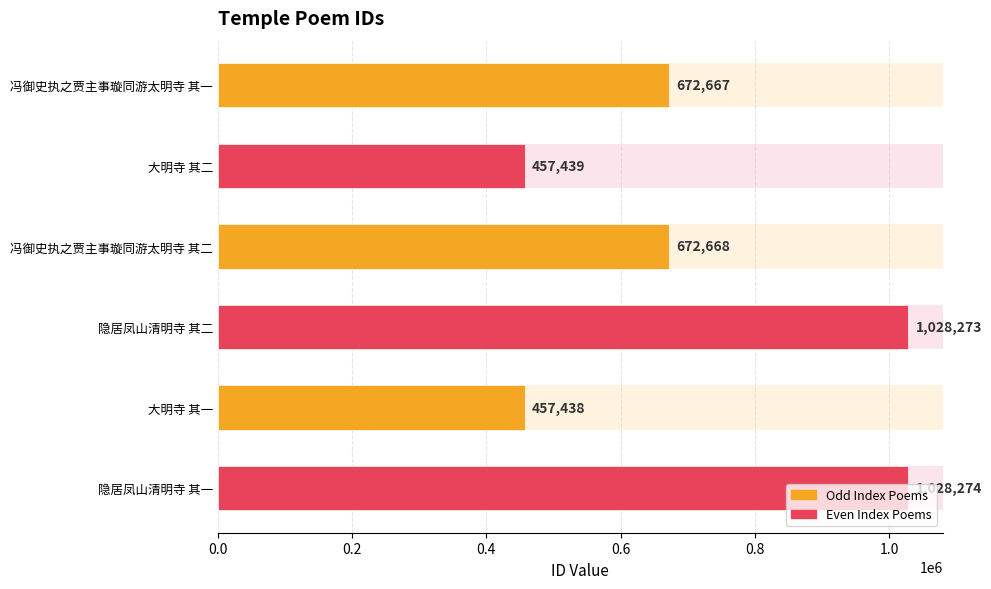

What position from the right is 大明寺 其二?

5